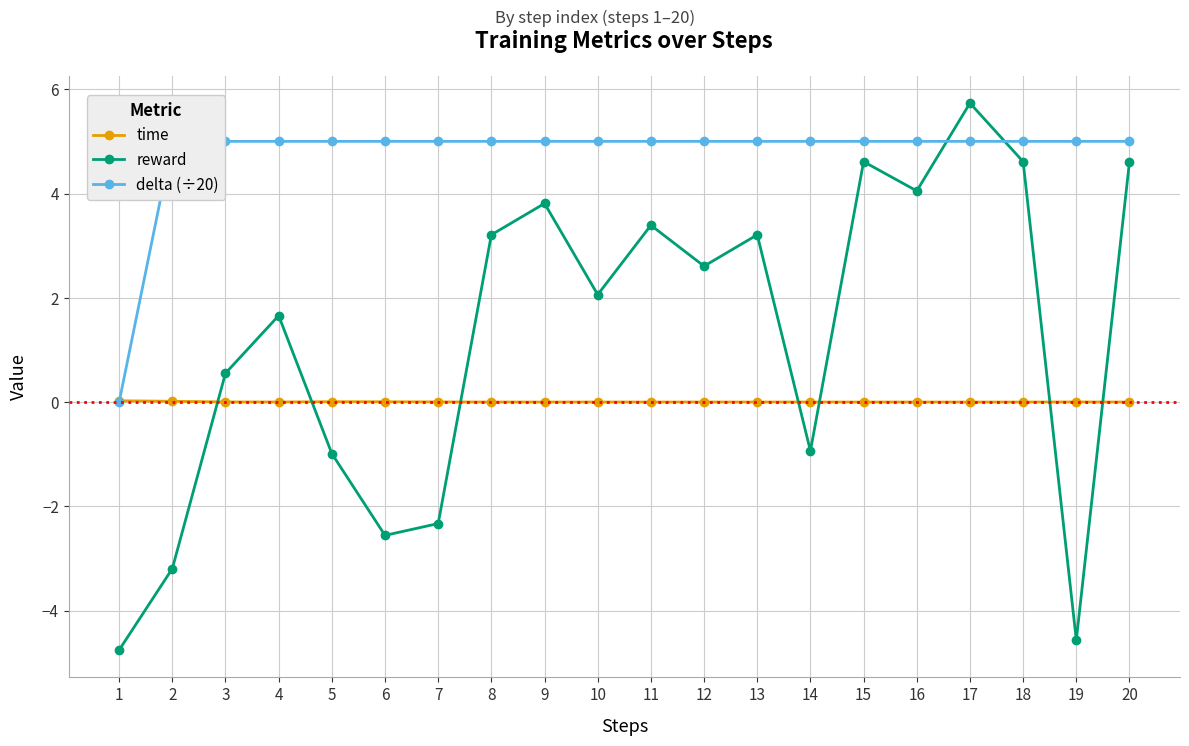

How many lines are shown in the chart?

3